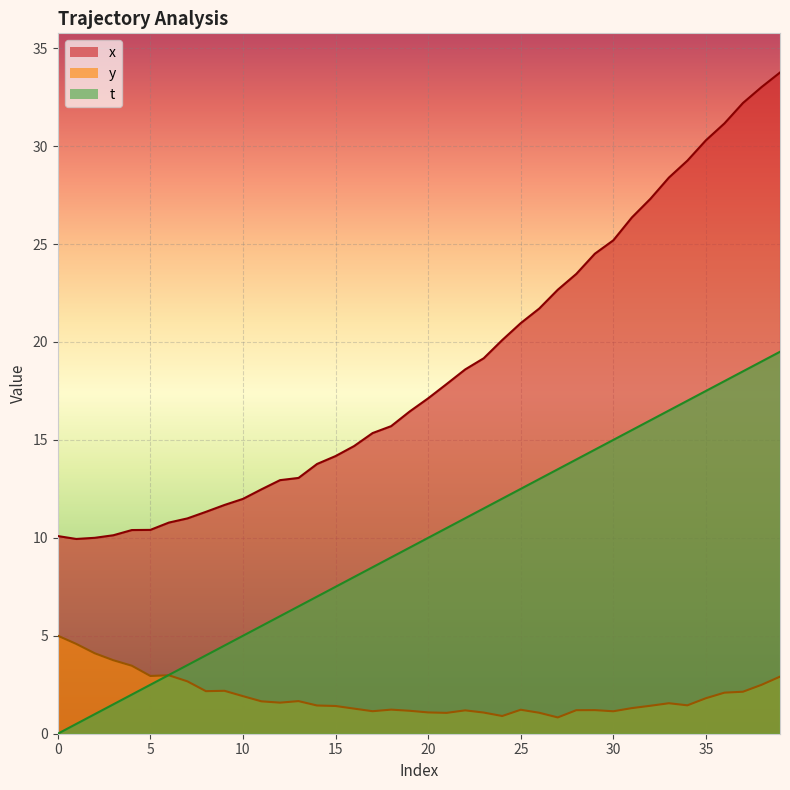

What is the spread (max minus min) of values at 0?

10.1